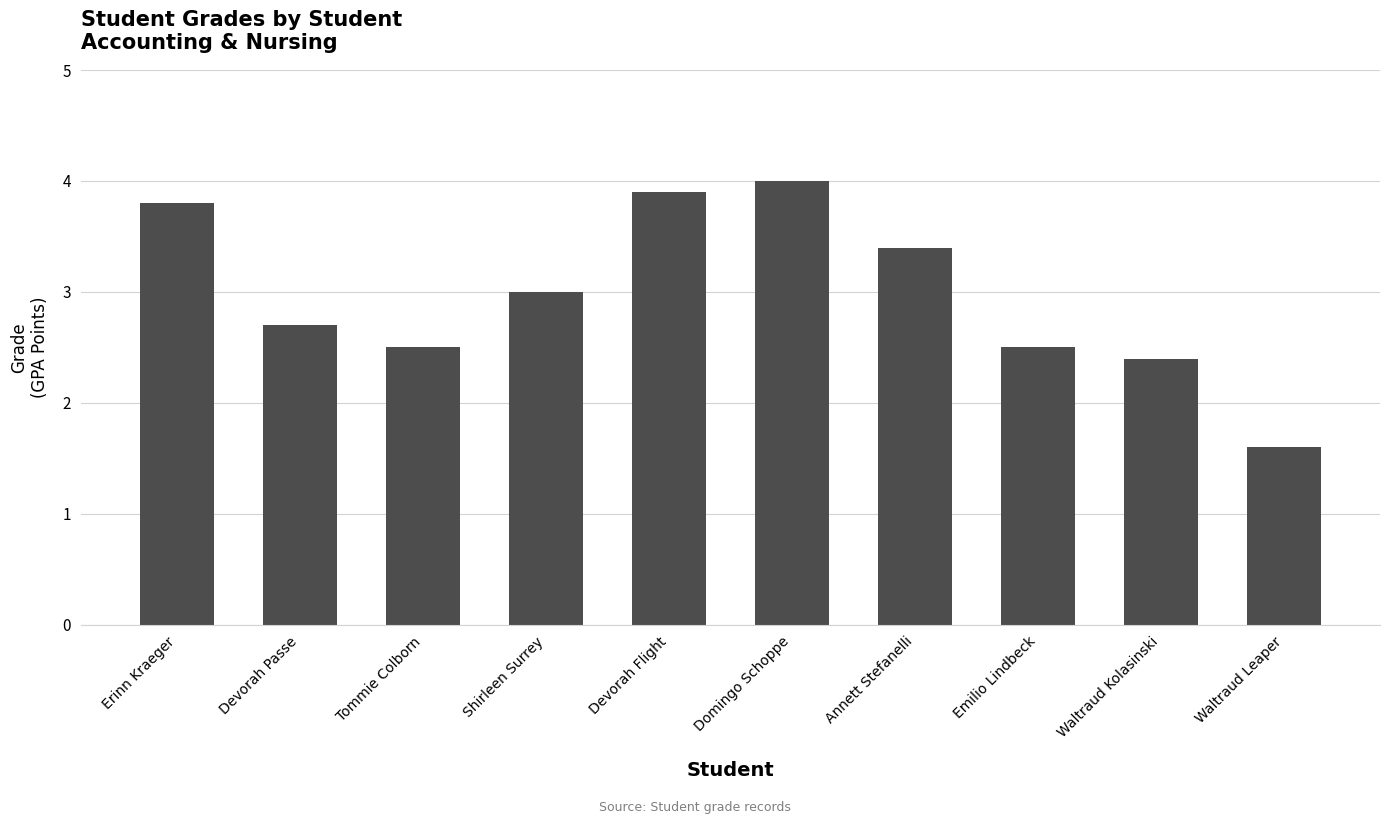

The value at Emilio Lindbeck is 3.8. True or false?

False